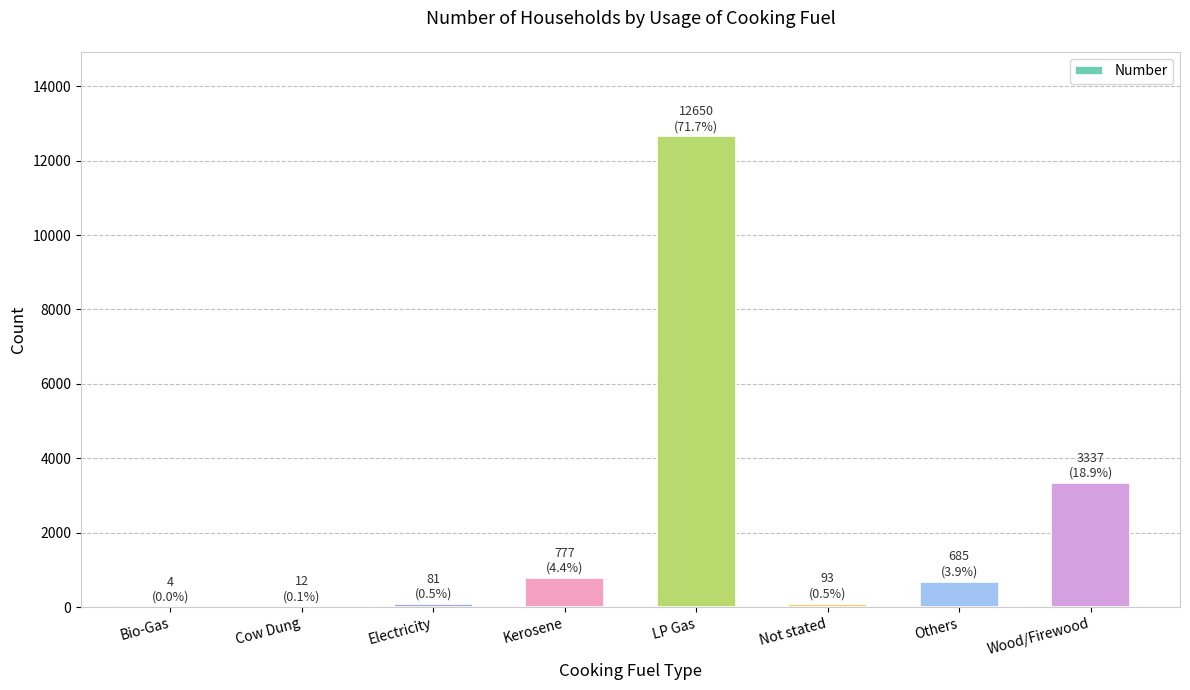

The chart shows a value of 1509 at Wood/Firewood. True or false?

False